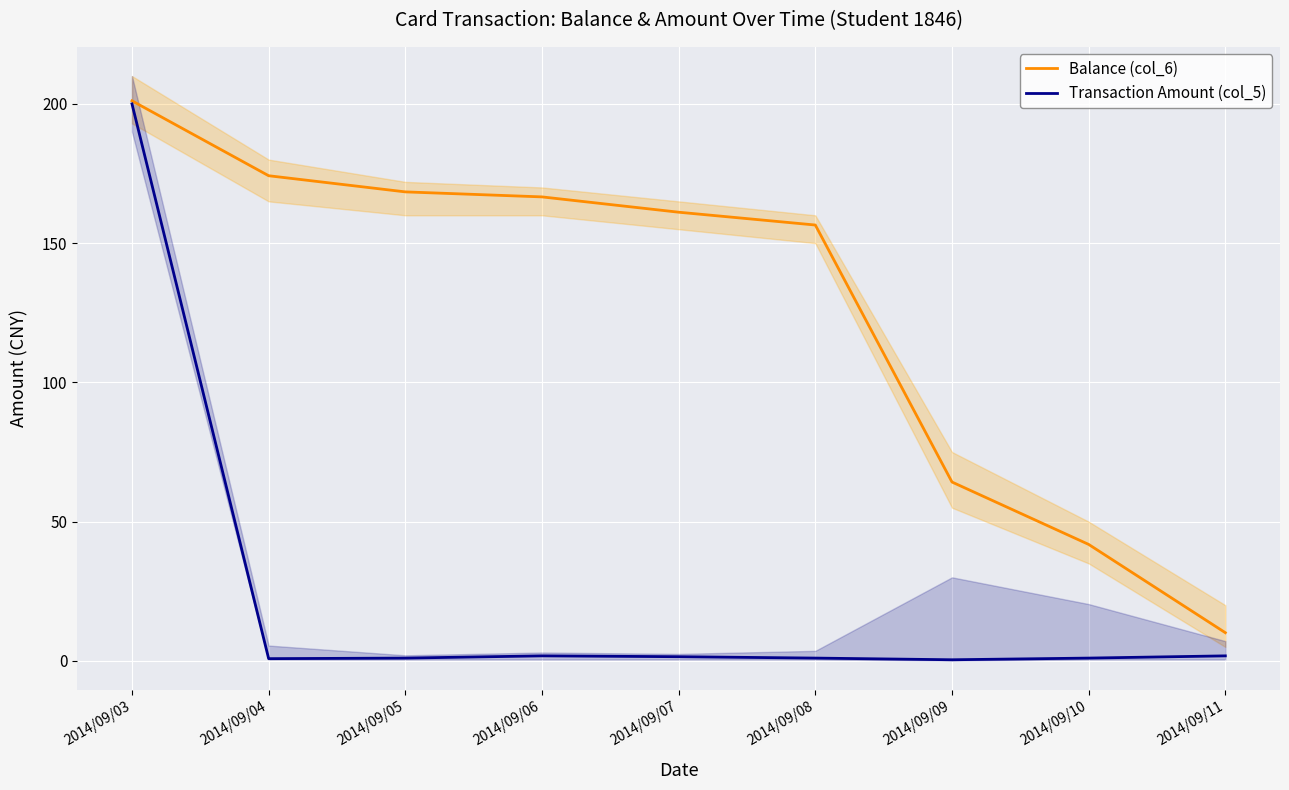

Which category has the lowest value in the Balance (col_6) series?

2014/09/11